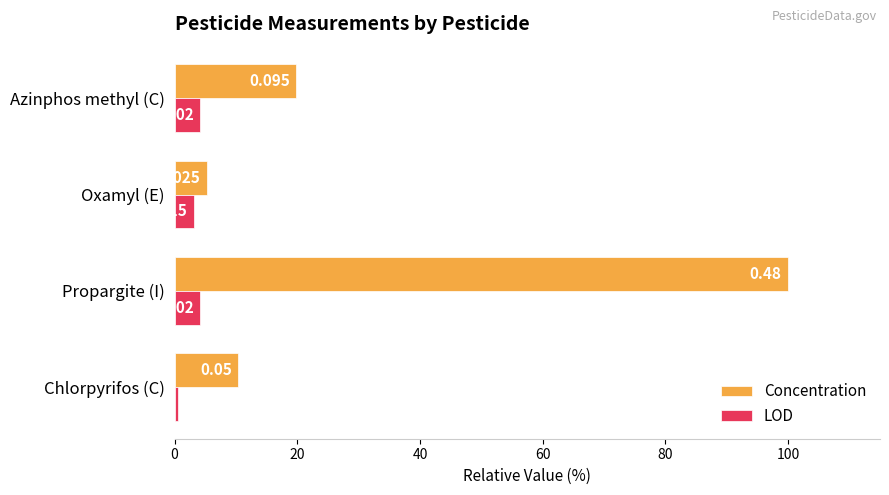

What are all the series names shown in the legend?

Concentration, LOD